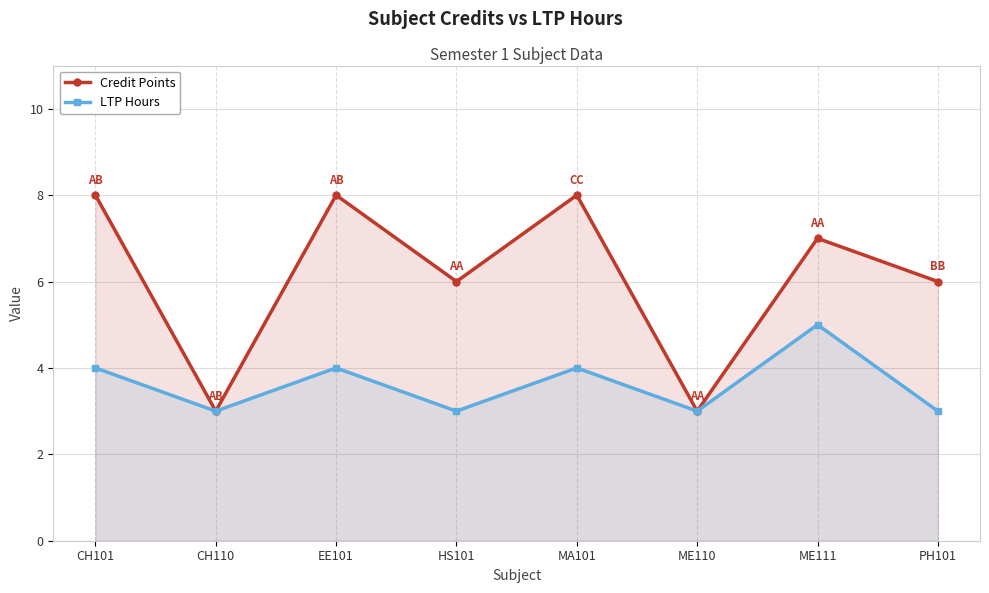

At which label does Credit Points reach its peak?

CH101